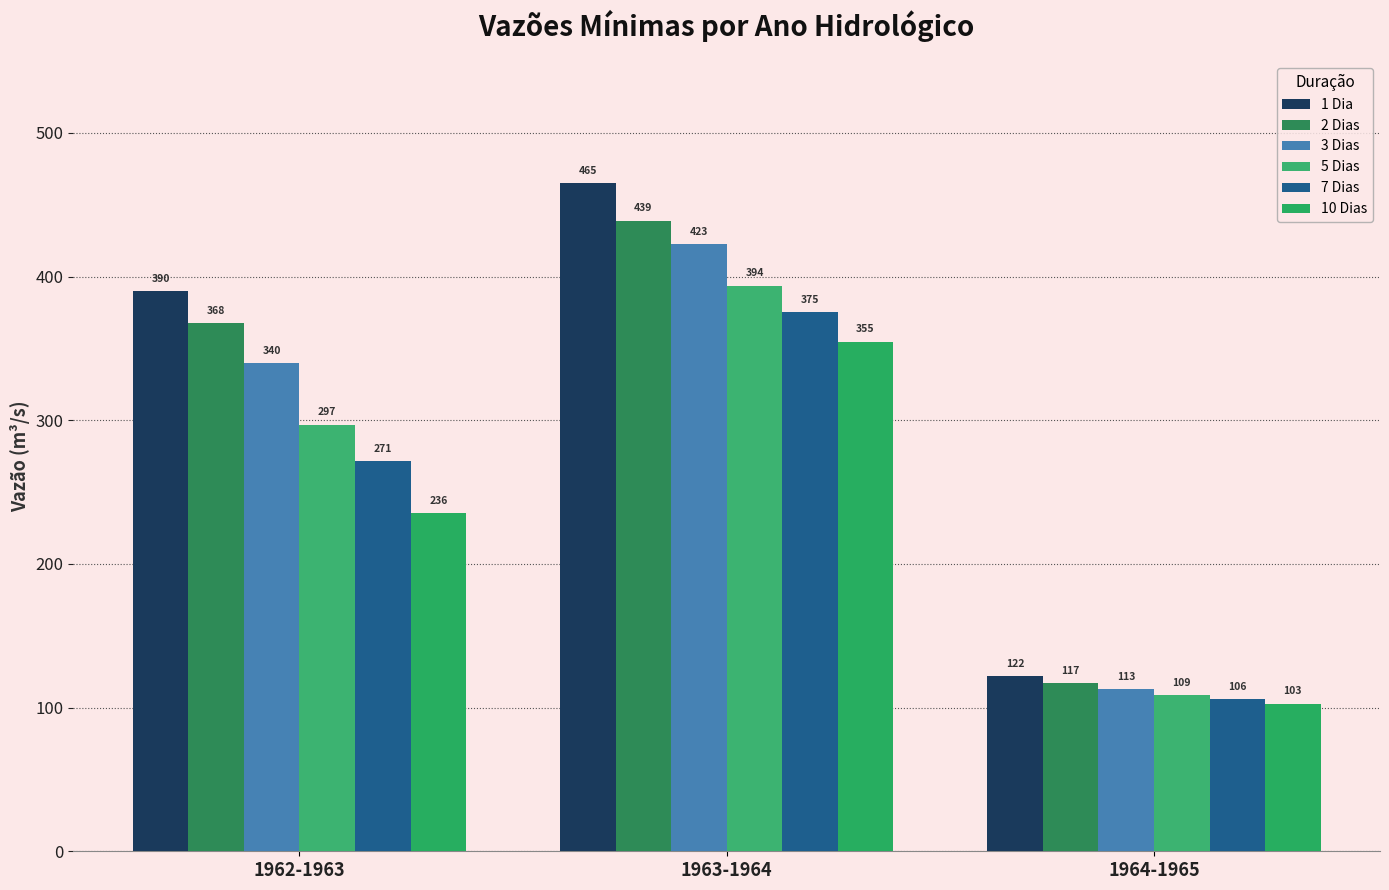

At 1964-1965, list the series in order from largest to smallest.

1 Dia, 2 Dias, 3 Dias, 5 Dias, 7 Dias, 10 Dias